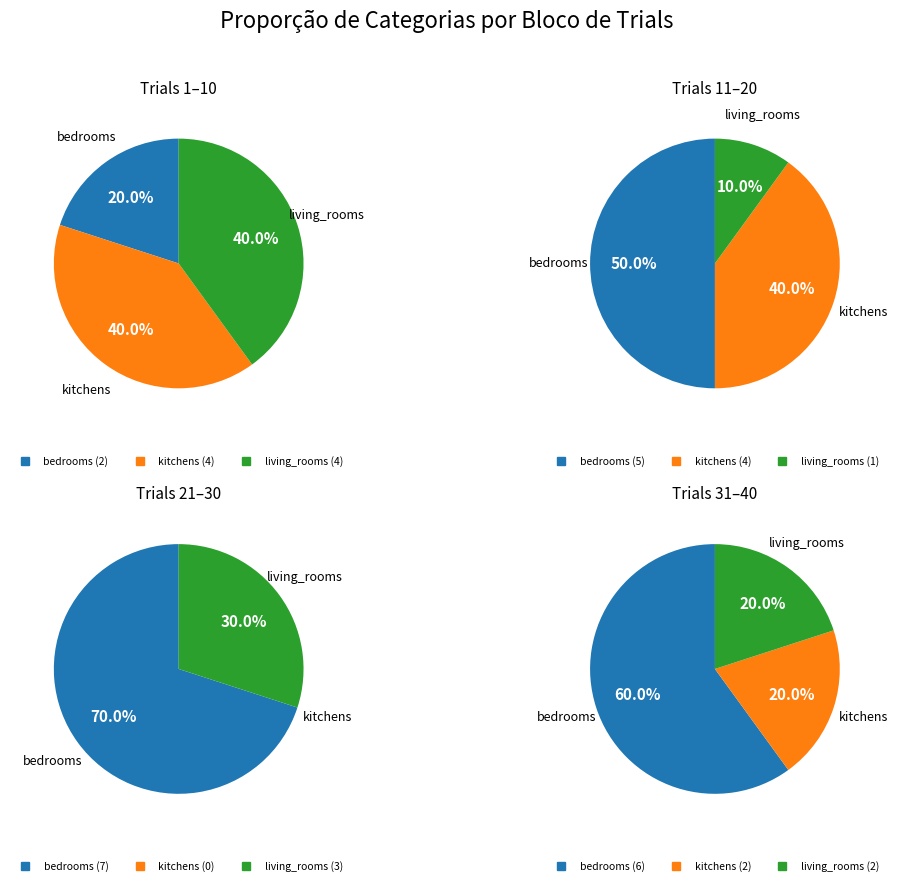

What is the total percentage of bedrooms and living_rooms?

75.0%